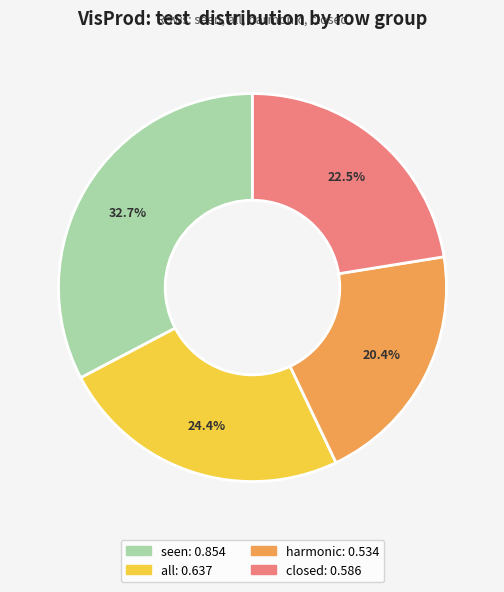

To the nearest percent, what is the combined percentage of harmonic and closed?

43%